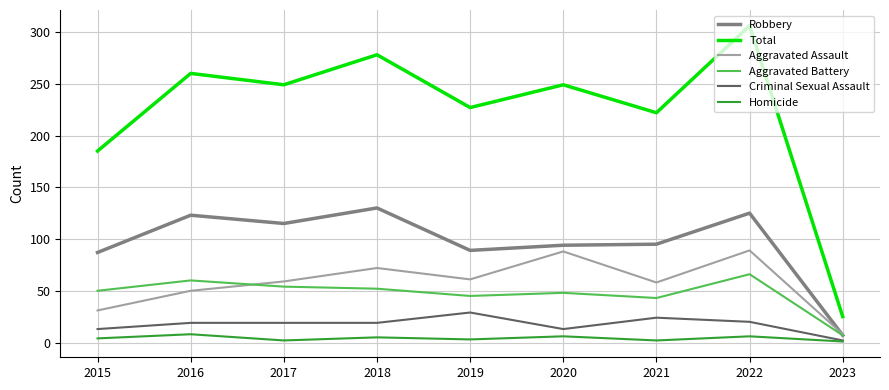

The Aggravated Assault series shows 58 at 2021. True or false?

True